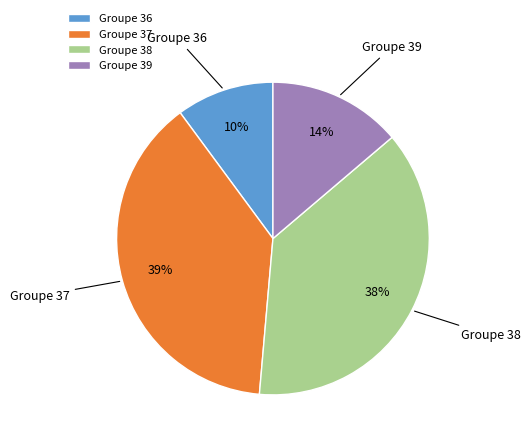

Is there a majority slice in this chart?

No